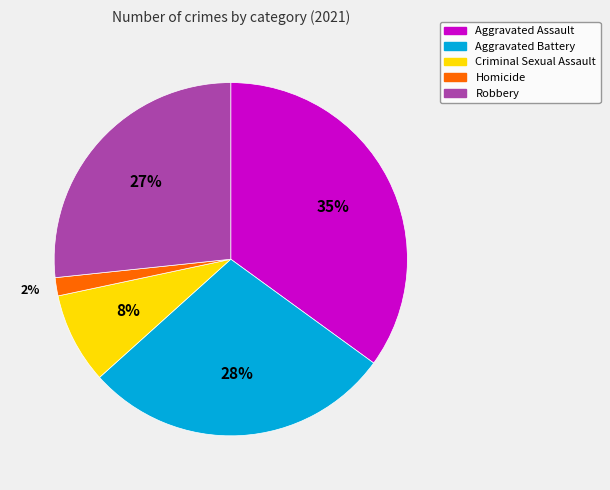

The Aggravated Assault slice represents 35% of the pie. True or false?

True